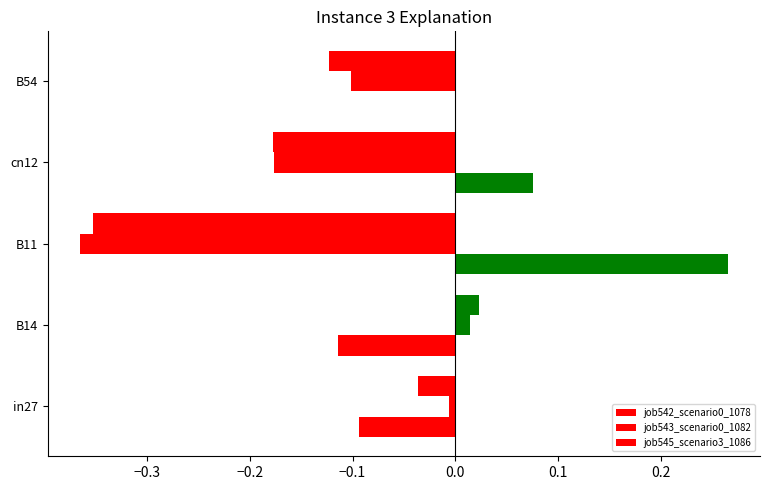

Reading left to right, extract all data points from this chart.

job542_scenario0_1078: -0.0	0.0	-0.4	-0.2	-0.1
job543_scenario0_1082: -0.0	0.0	-0.4	-0.2	-0.1
job545_scenario3_1086: -0.1	-0.1	0.3	0.1	0.0